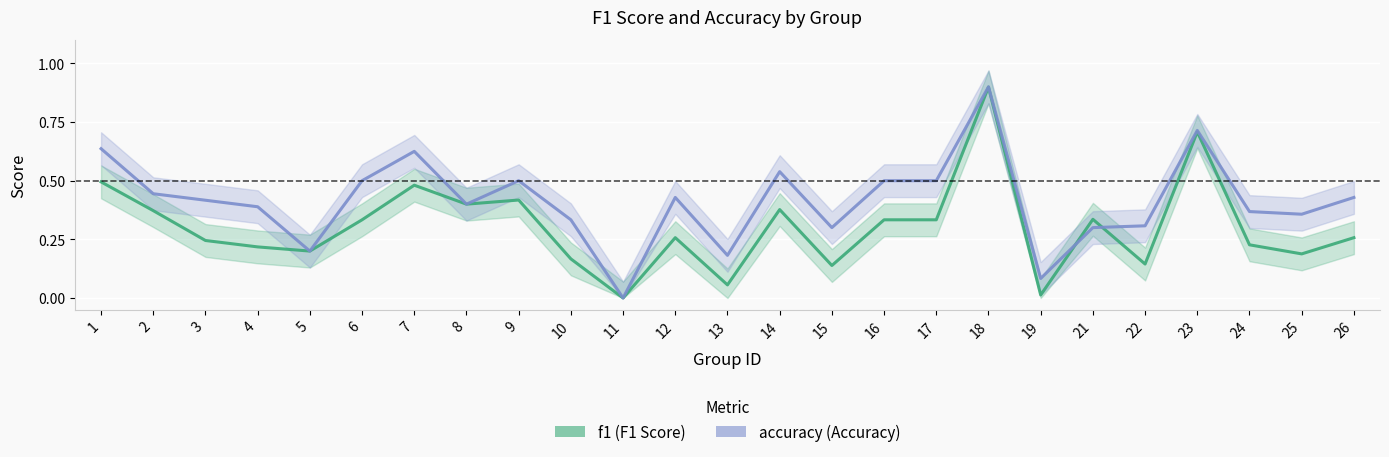

In f1, how many points are higher than both neighbors (excluding endpoints)?

7